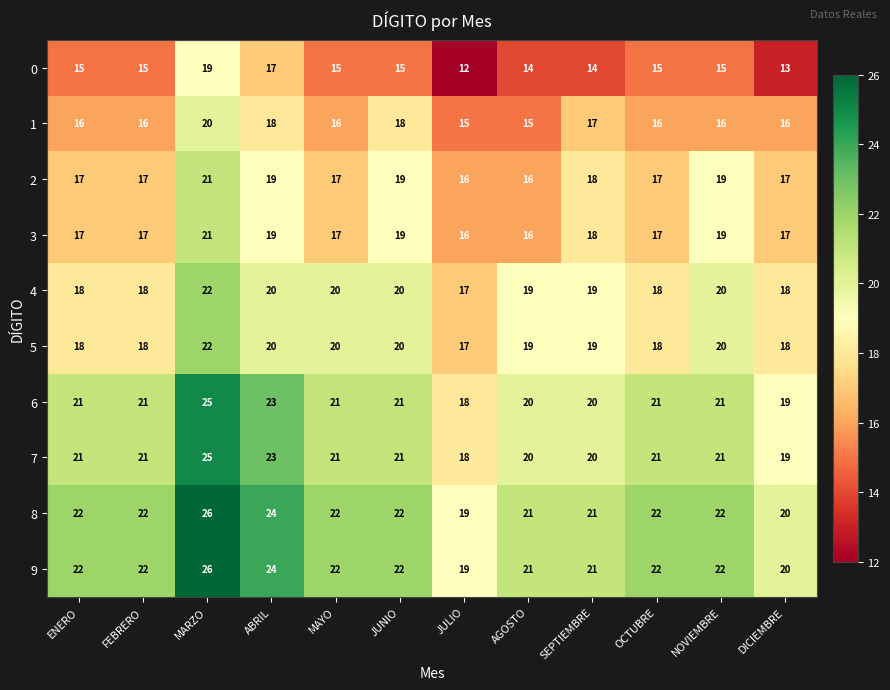

The value of 1 at ABRIL is 4. True or false?

False